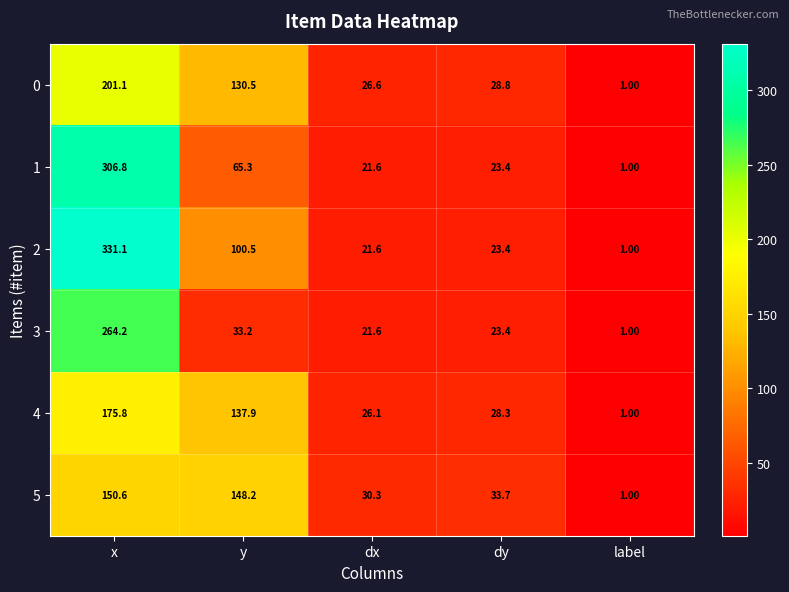

Rank the categories by 4 value from lowest to highest.

label, dx, dy, y, x